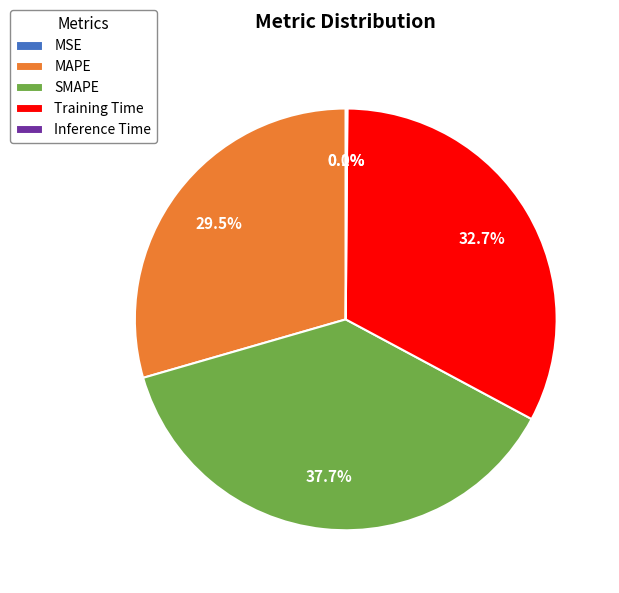

What is the largest slice in the pie chart?

SMAPE